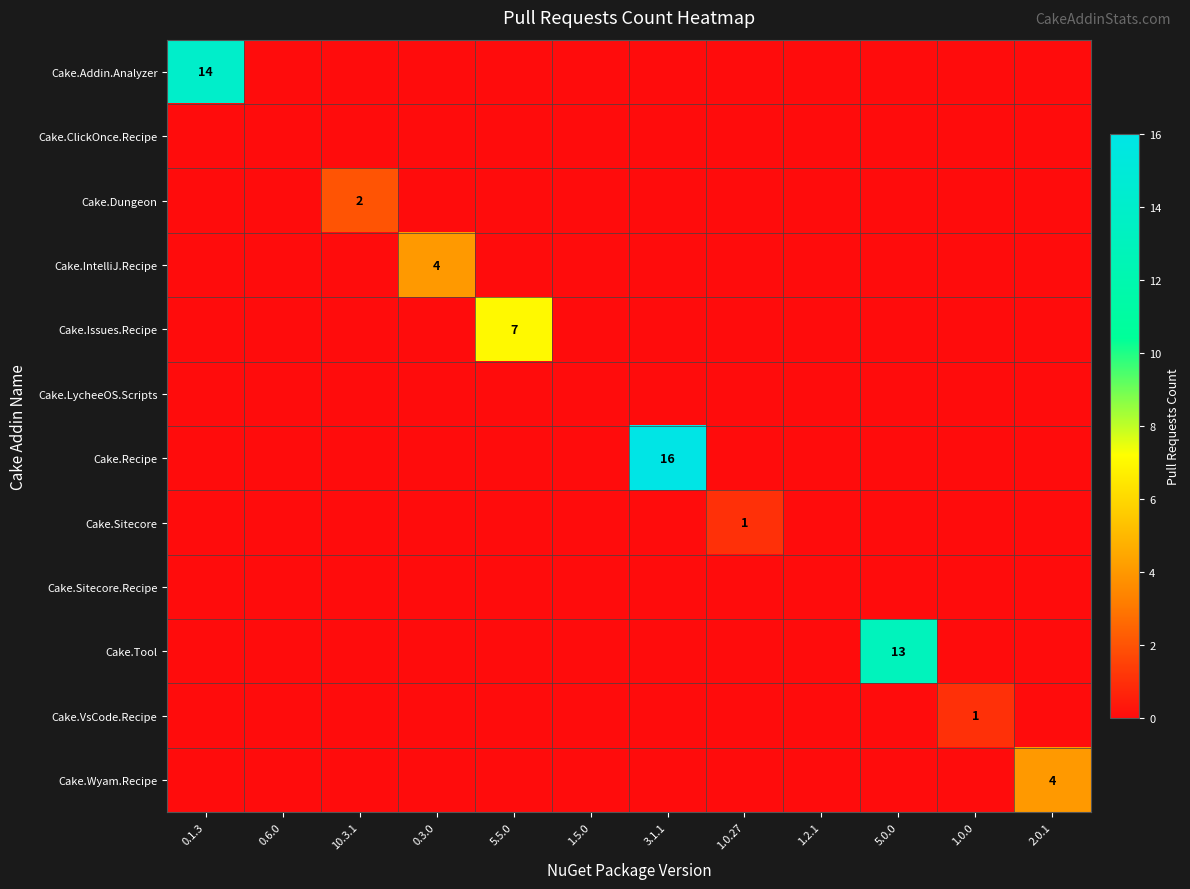

What is the difference between the highest and lowest values at 5.0.0?

13